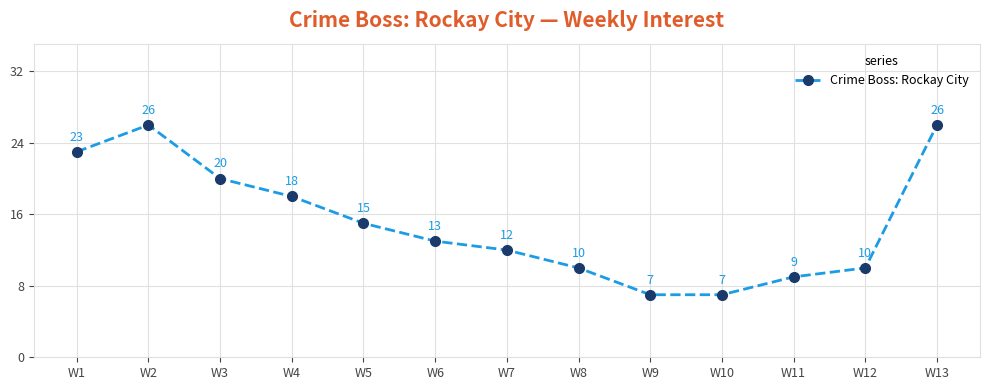

What is the average value?

15